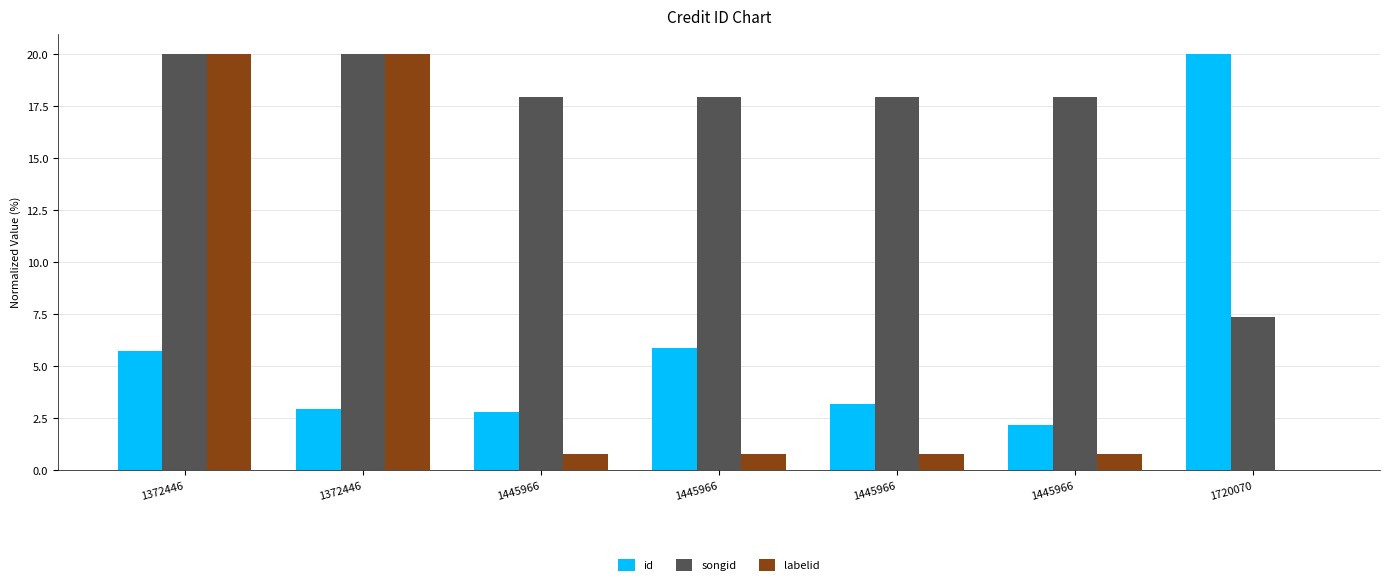

What is the highest value of the labelid series?

20.0